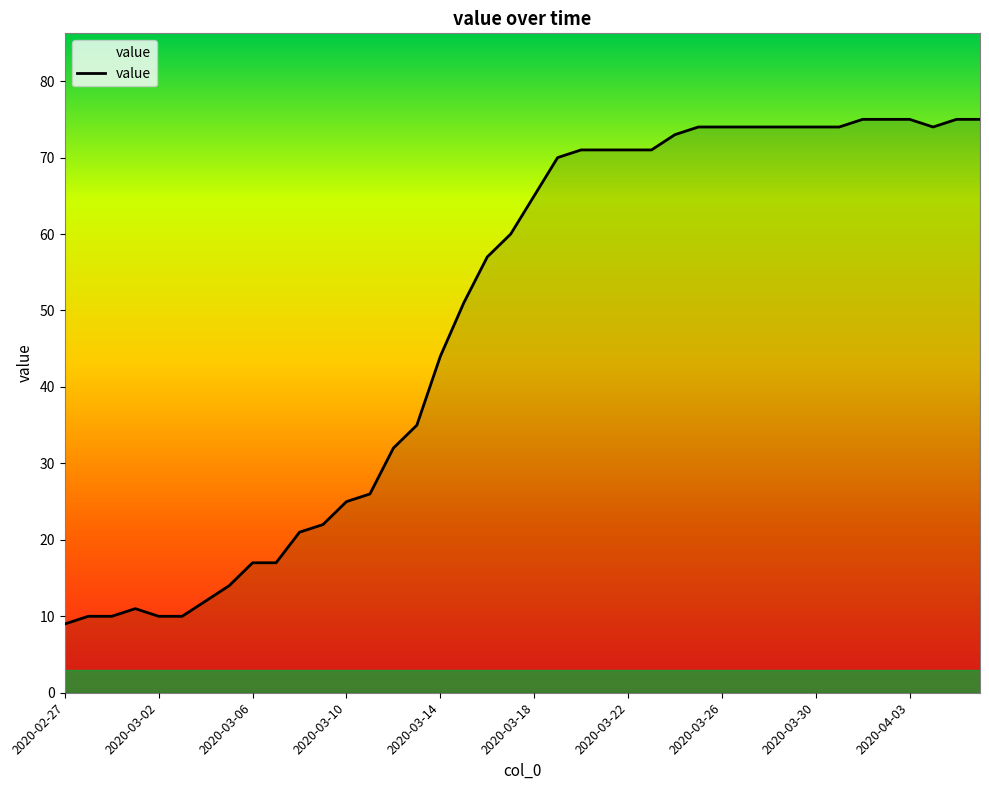

What is the difference between the maximum and minimum values?

66